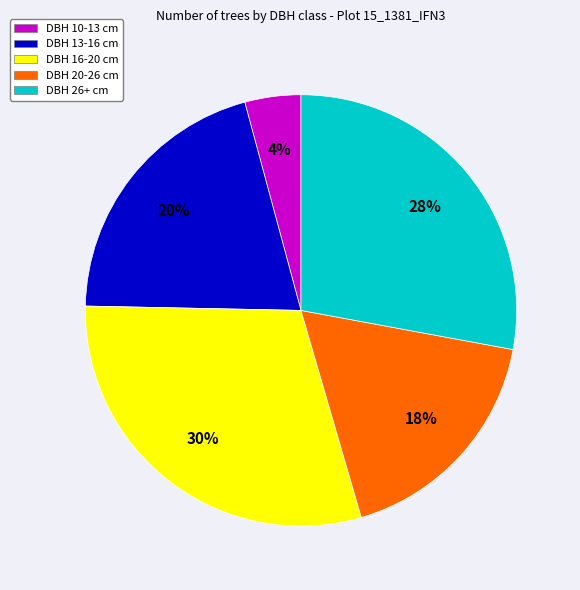

How many segments does this pie chart have?

5